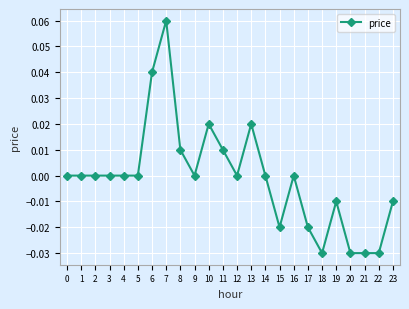

True or false: the data has more than 1 interior local peaks.

True